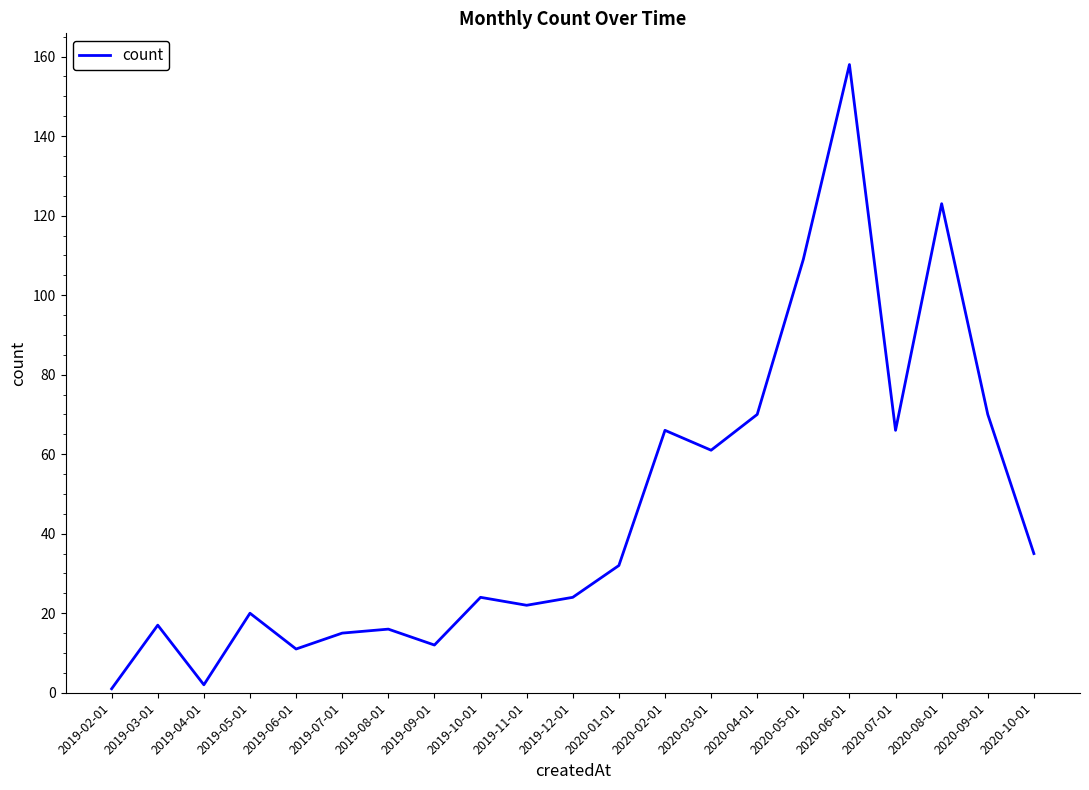

What is the ratio of the value at 2019-12-01 to the value at 2019-03-01?

1.4